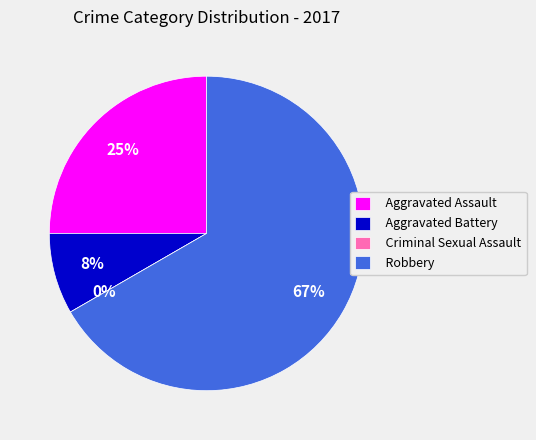

To the nearest percent, what percentage of the pie is Aggravated Battery?

8%